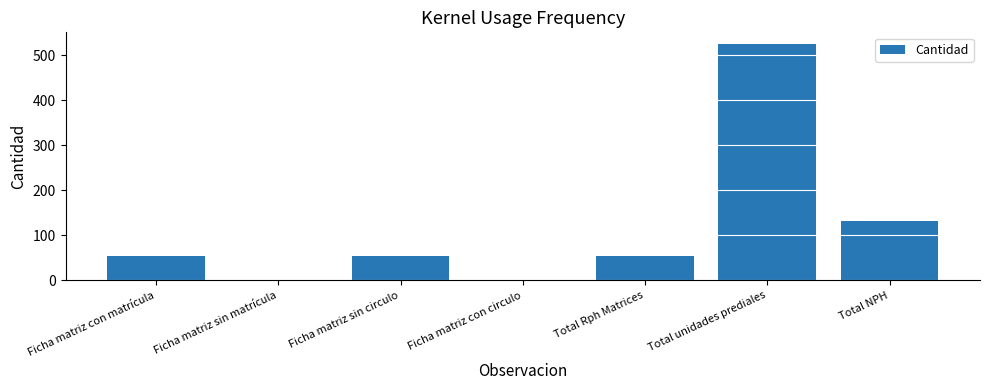

The value at Ficha matriz sin matrícula is 0. True or false?

True